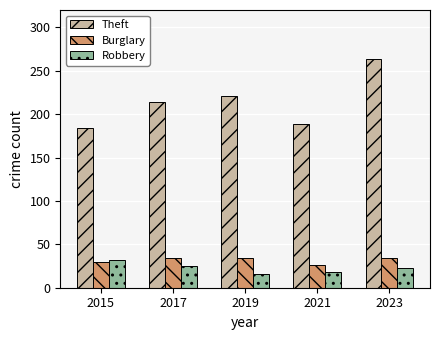

Is the value of Burglary at 2015 greater than the value of Robbery at 2021?

Yes